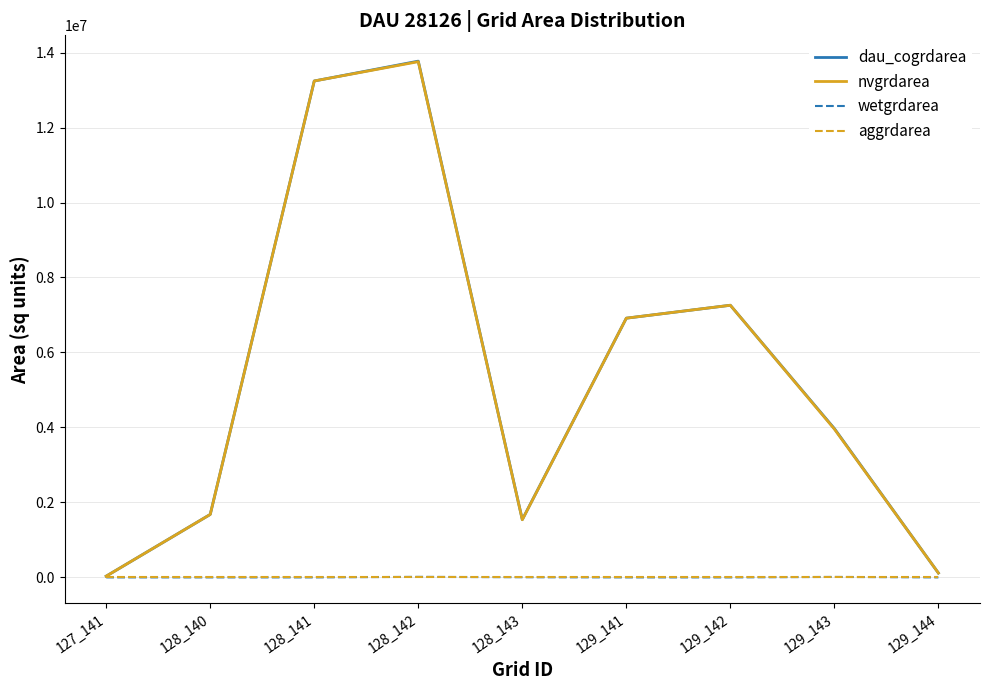

Which series has the largest range (max minus min)?

dau_cogrdarea